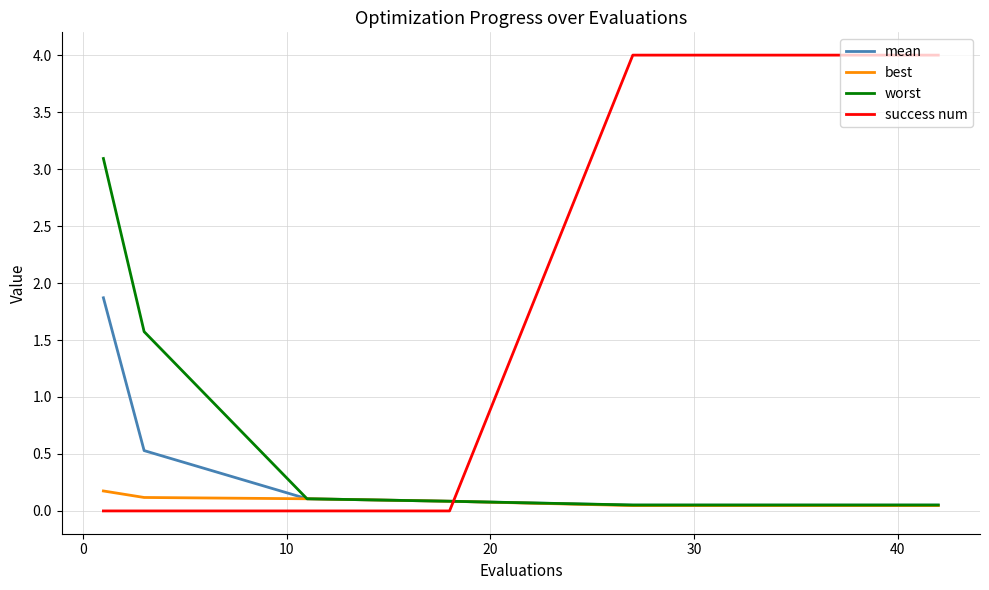

What is the average value of the worst series?

0.3